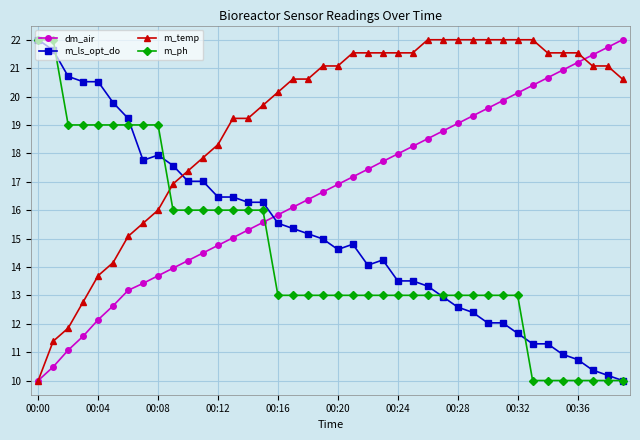

What is the difference between the maximum and second lowest values in the m_temp series?

10.6